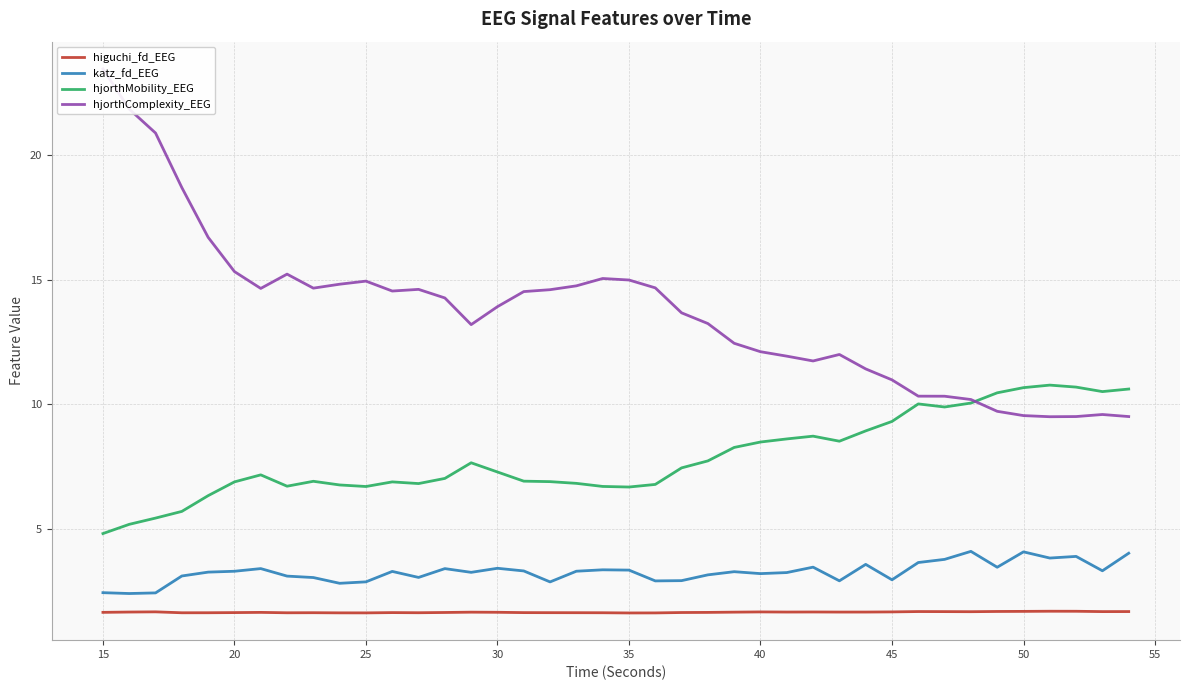

True or false: katz_fd_EEG has a value of 3.0 at 45.

True